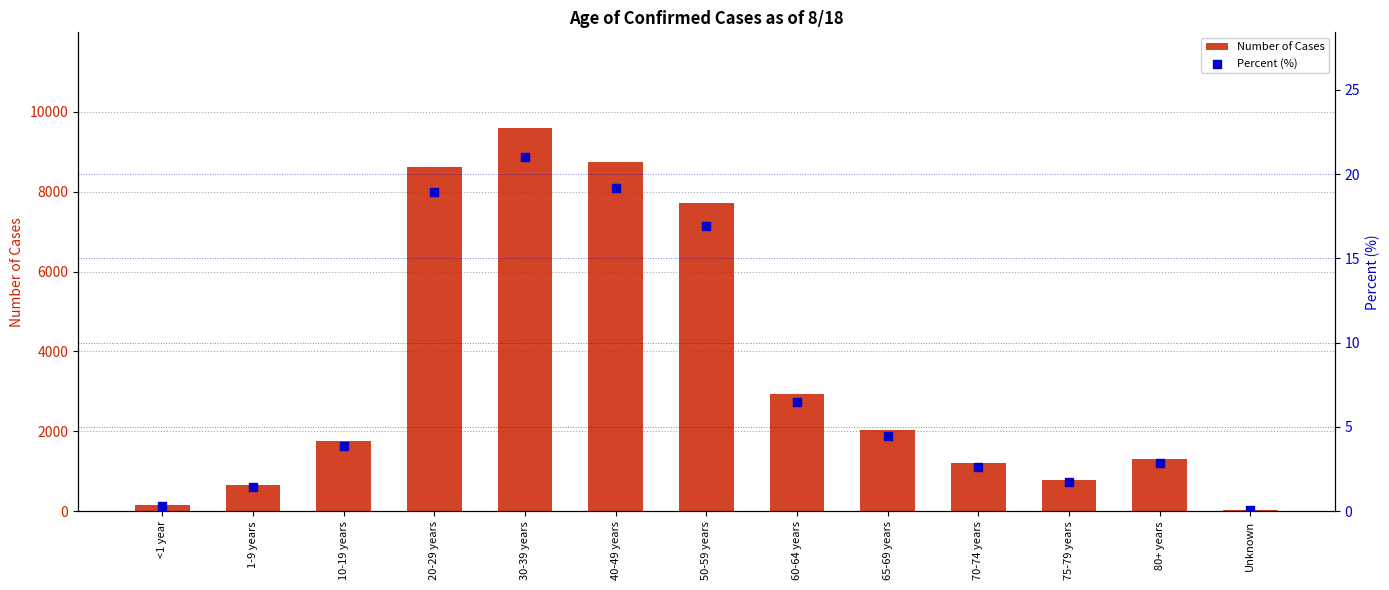

What is the total value across all series at 10-19 years?

1760.9